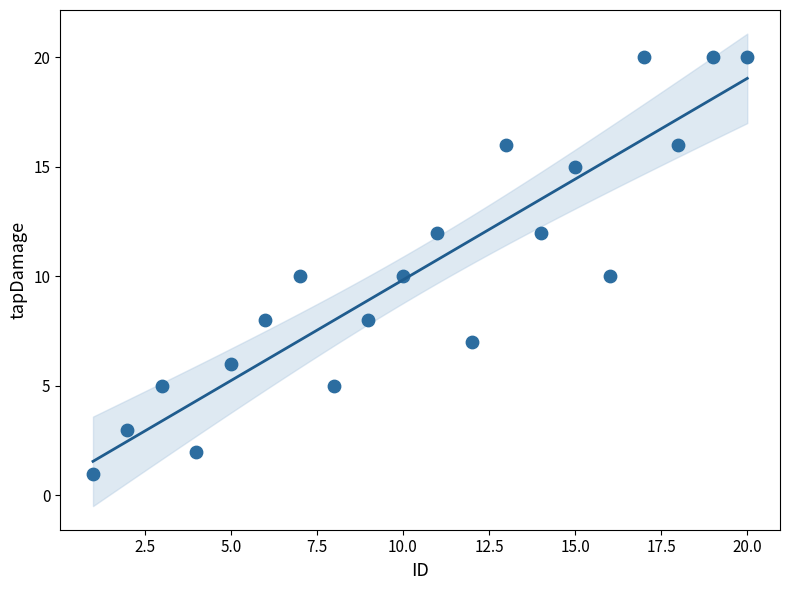

What is the range of Y values (max minus min)?

19